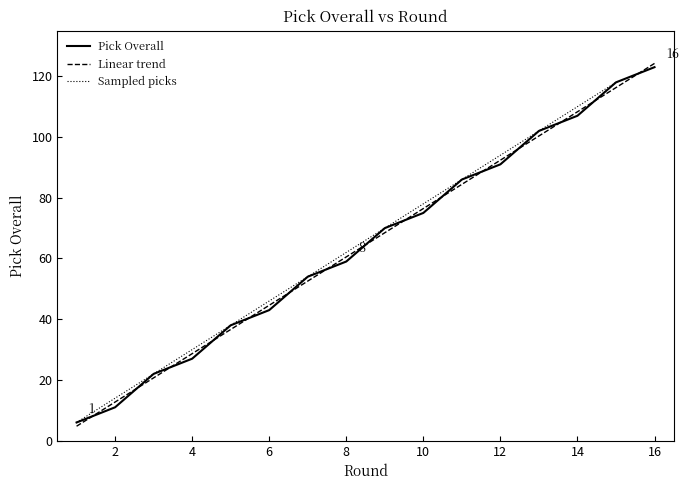

Where is Pick Overall nearest to the value 64?

8